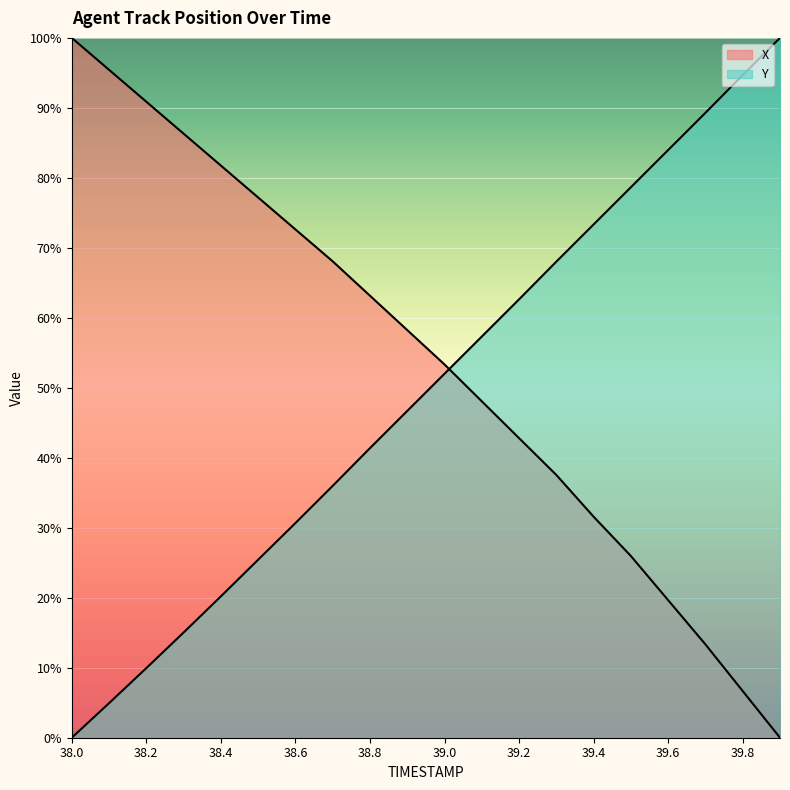

Rank the categories by X value from highest to lowest.

38.0, 38.1, 38.2, 38.3, 38.4, 38.5, 38.6, 38.7, 38.8, 38.9, 39.0, 39.1, 39.2, 39.3, 39.4, 39.5, 39.6, 39.7, 39.8, 39.9